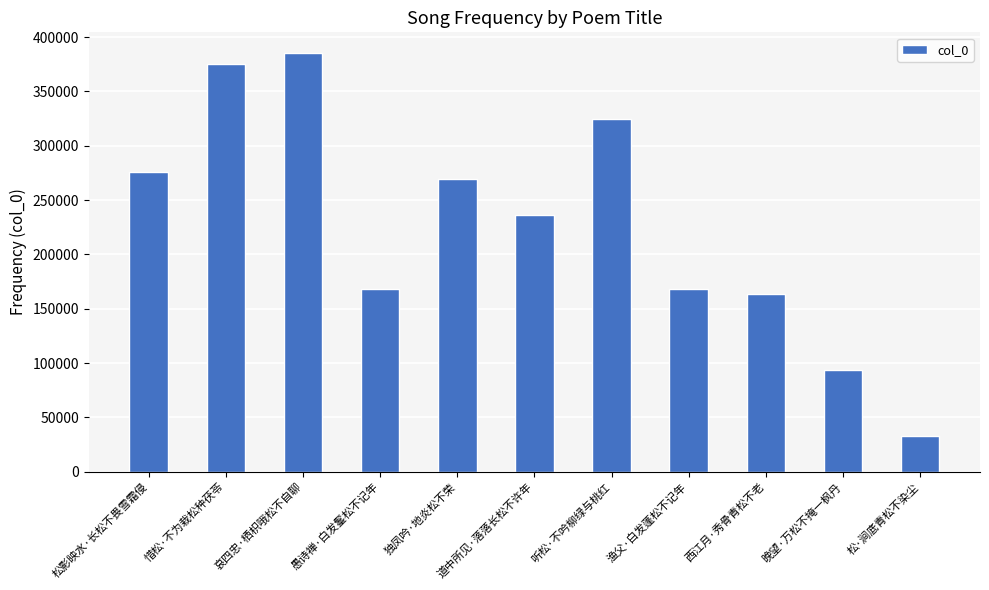

What is the difference between the second highest and minimum values?

341750